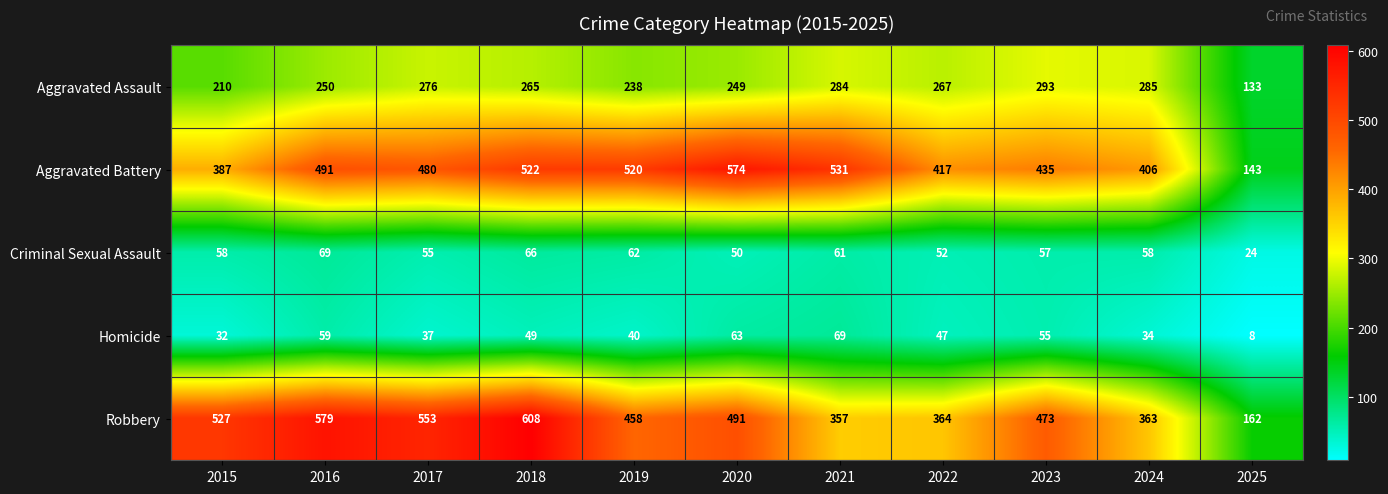

Rank the series at 2015 from highest to lowest value.

Robbery, Aggravated Battery, Aggravated Assault, Criminal Sexual Assault, Homicide